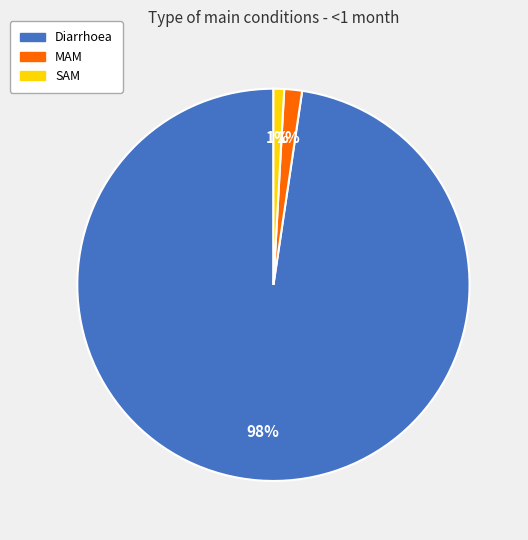

What percentage is the SAM slice, to the nearest percent?

1%